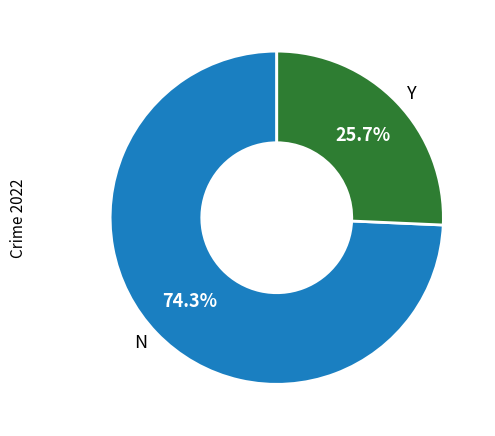

How many slices are in this pie chart?

2